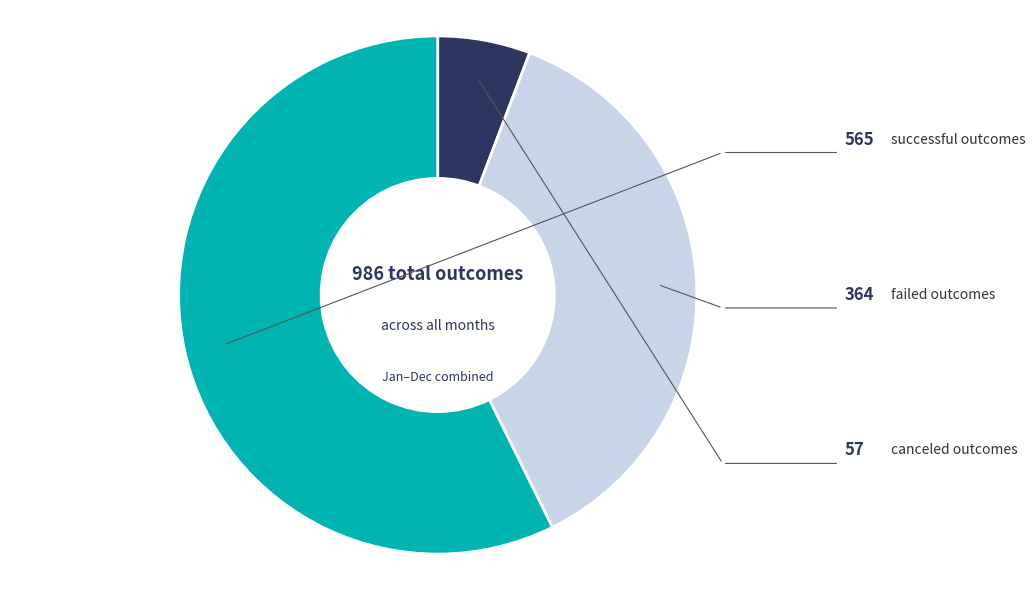

Does any single category account for the majority?

Yes